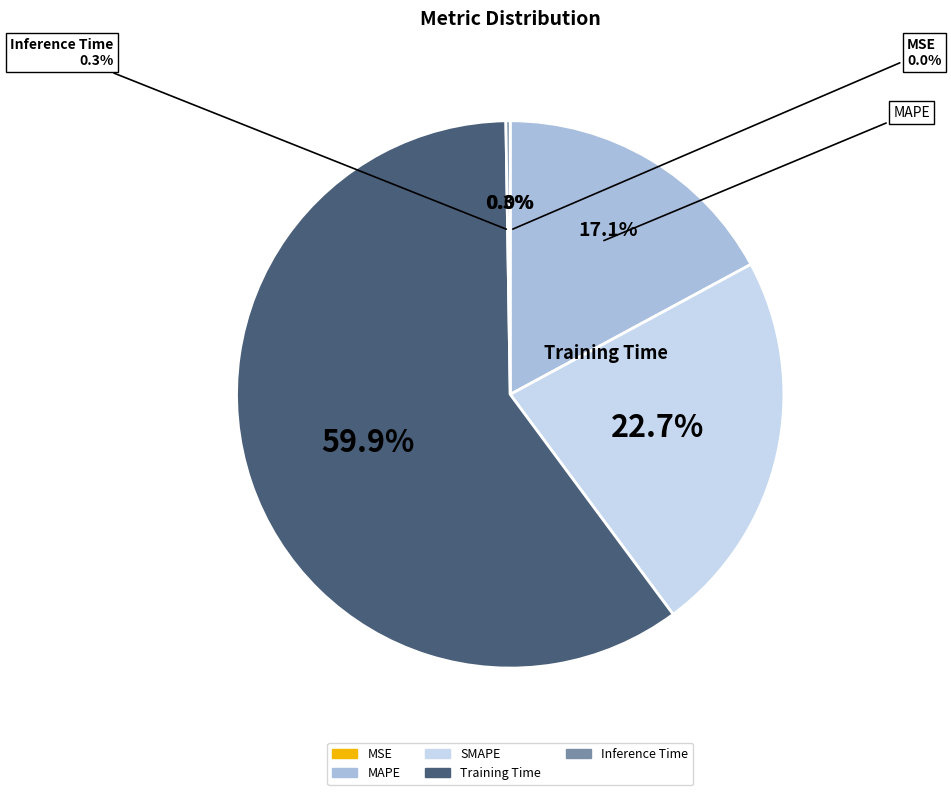

To the nearest percent, what is the average slice percentage?

20%